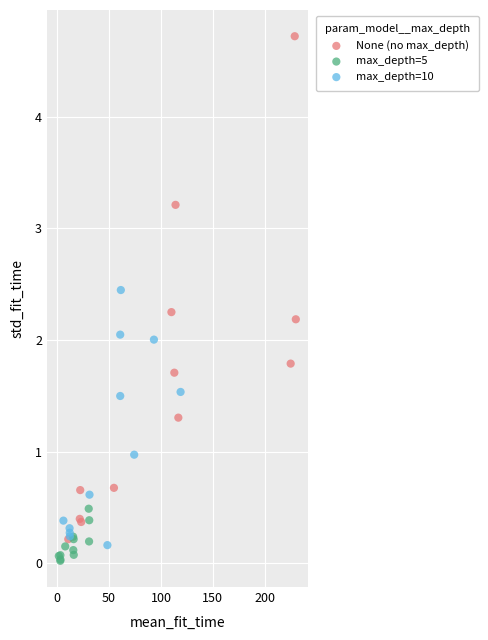

Which series reaches the maximum Y coordinate?

None (no max_depth)